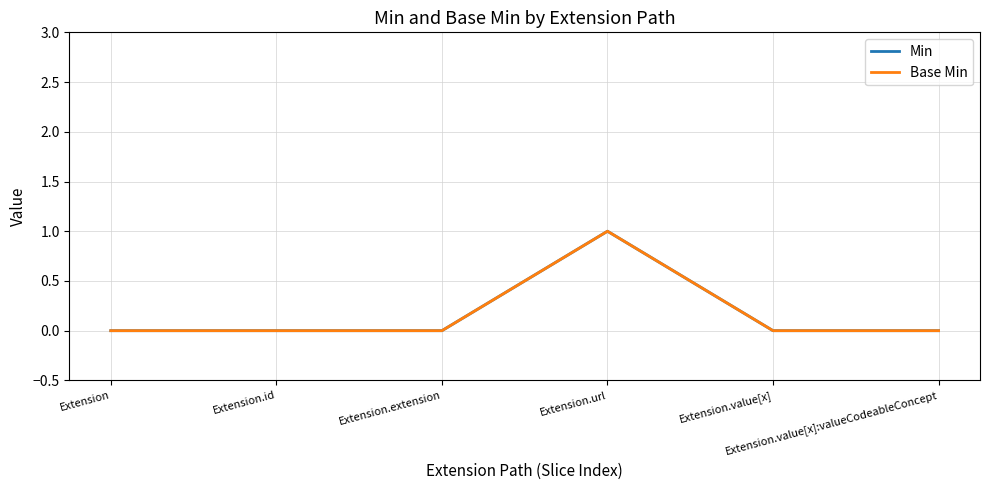

Does the chart have visible grid lines?

Yes